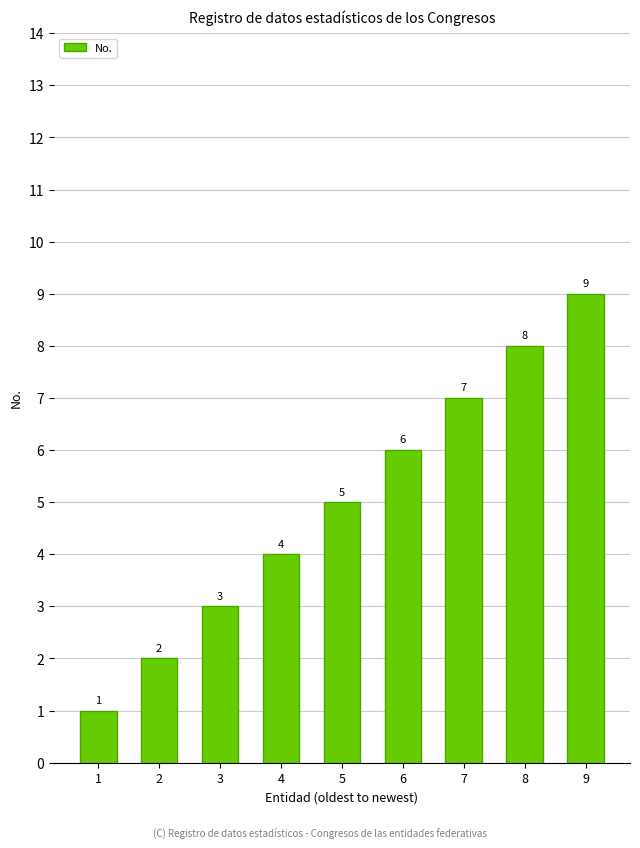

What is the maximum value shown in the chart?

9